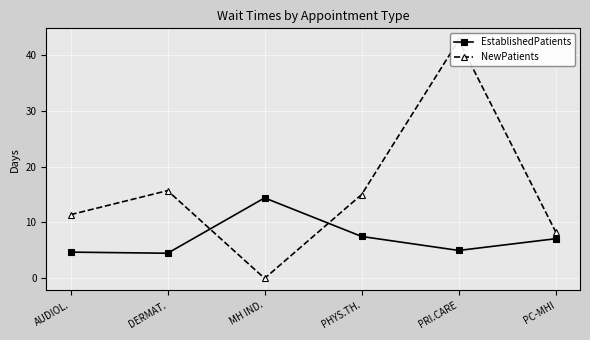

What is the difference between the highest and lowest values at AUDIOL.?

6.7